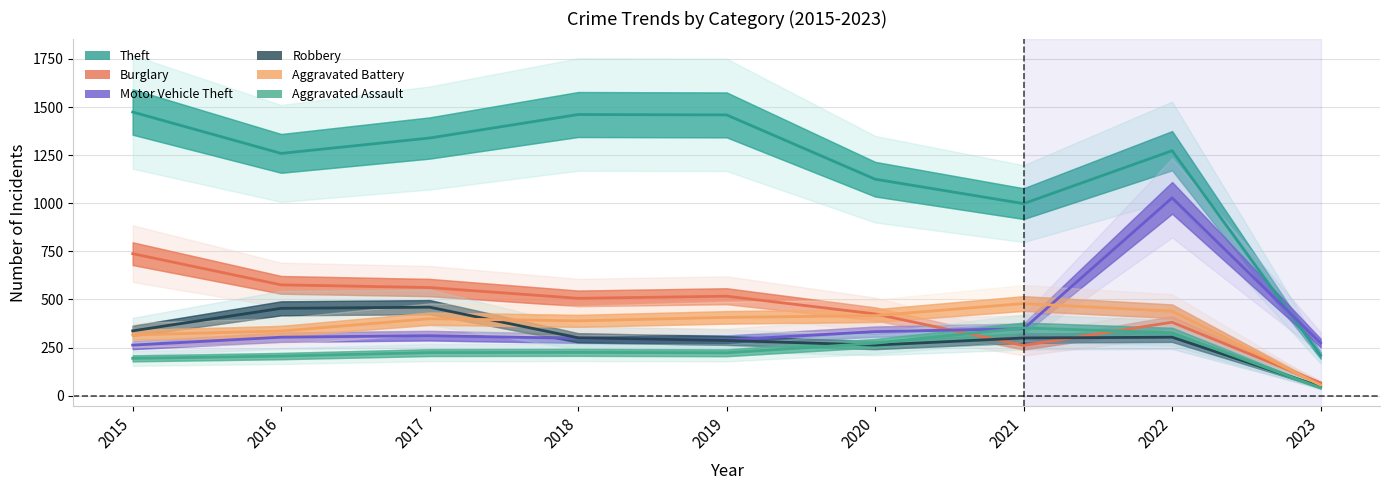

What is the sum of the Robbery values at 2021 and 2023?

347